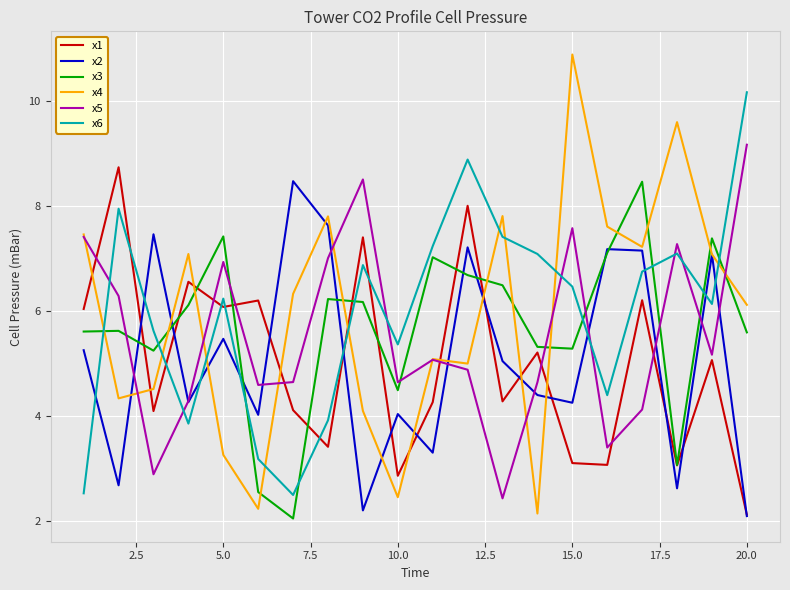

What is the minimum value for x3?

2.1